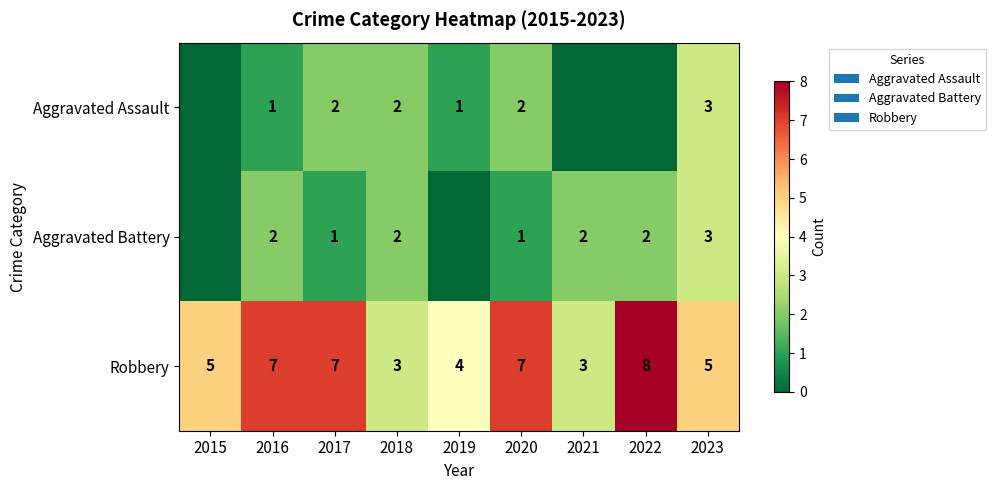

Is it true that Robbery equals 3 at 2018?

True